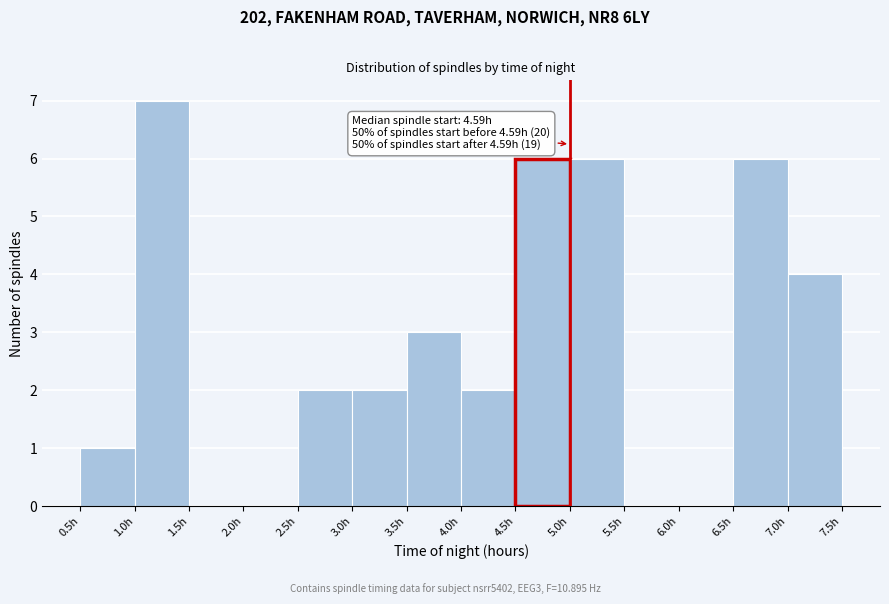

Which range on the x-axis has the tallest bar?

1.0 to 1.5